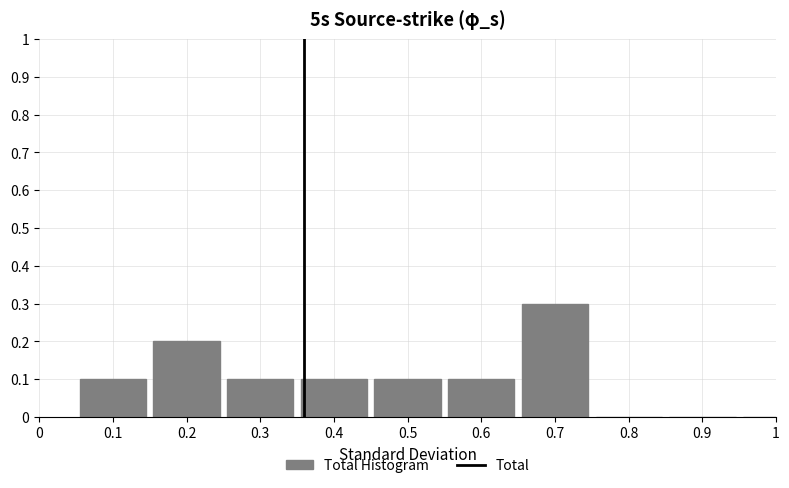

Reading right to left, what are all the values shown in this chart?

1=0.0	0.9=0.0	0.8=0.0	0.7=0.3	0.6=0.1	0.5=0.1	0.4=0.1	0.3=0.1	0.2=0.2	0.1=0.1